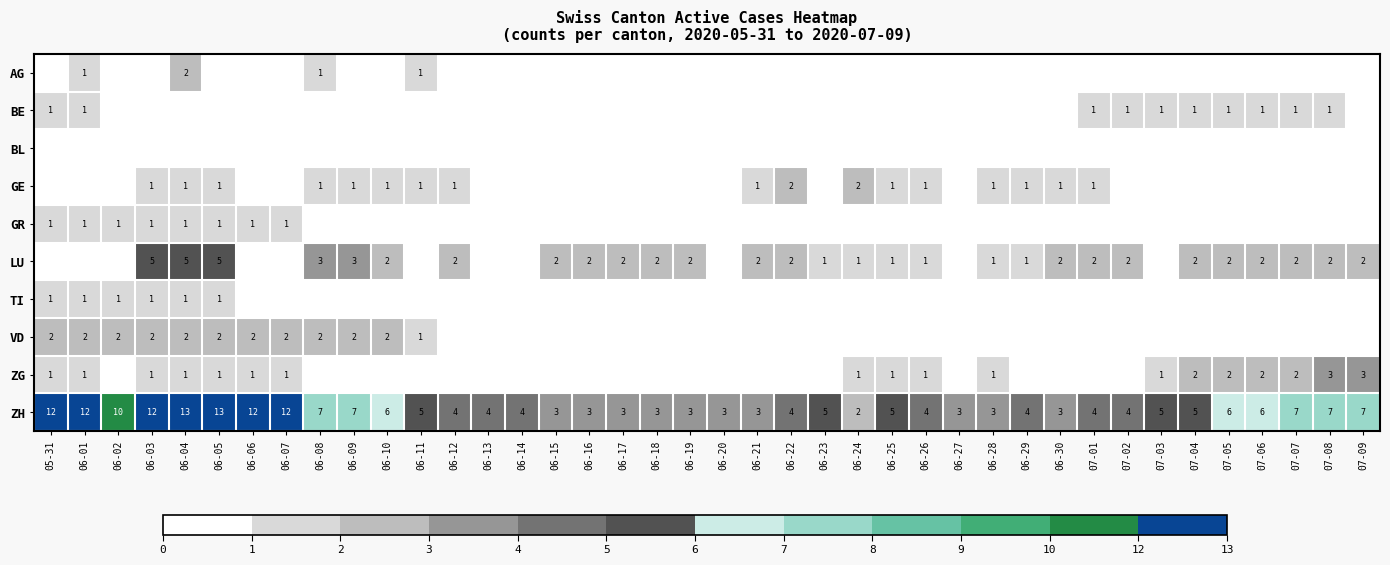

True or false: LU has a value of 3 at 06-10.

False